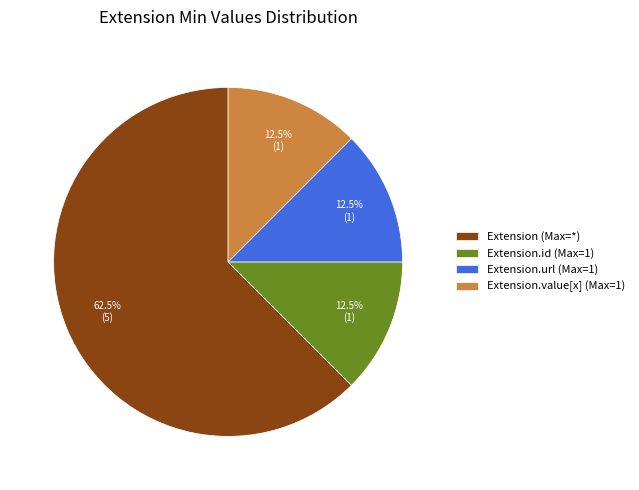

Is the sum of Extension (Max=*) and Extension.value[x] (Max=1) greater than half?

Yes